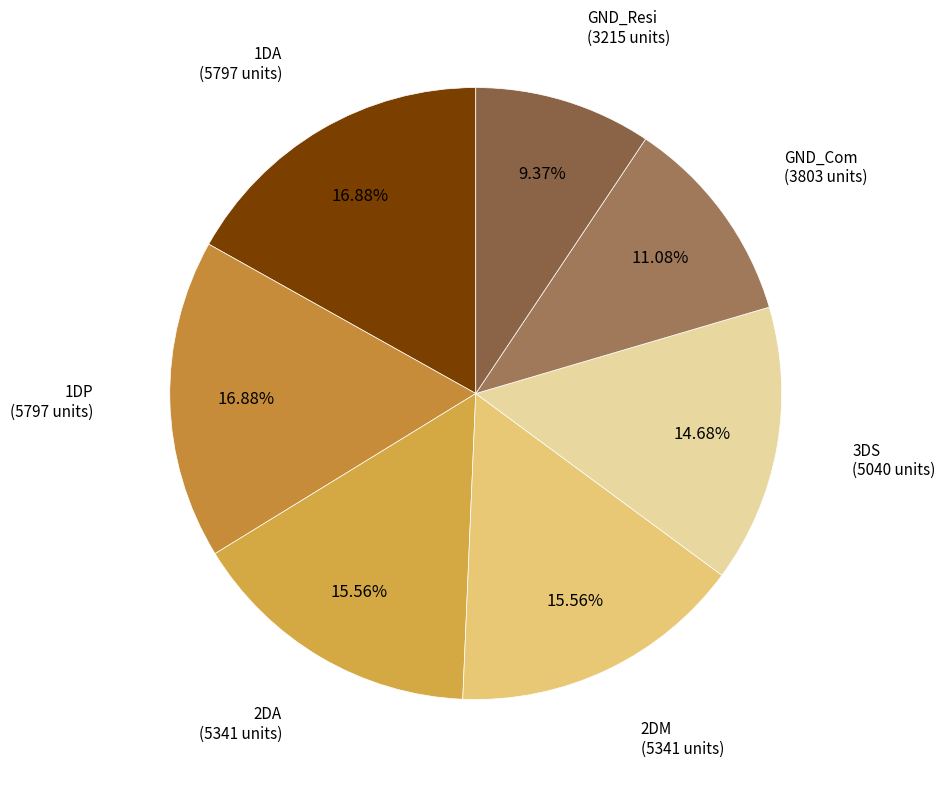

How many segments does this pie chart have?

7